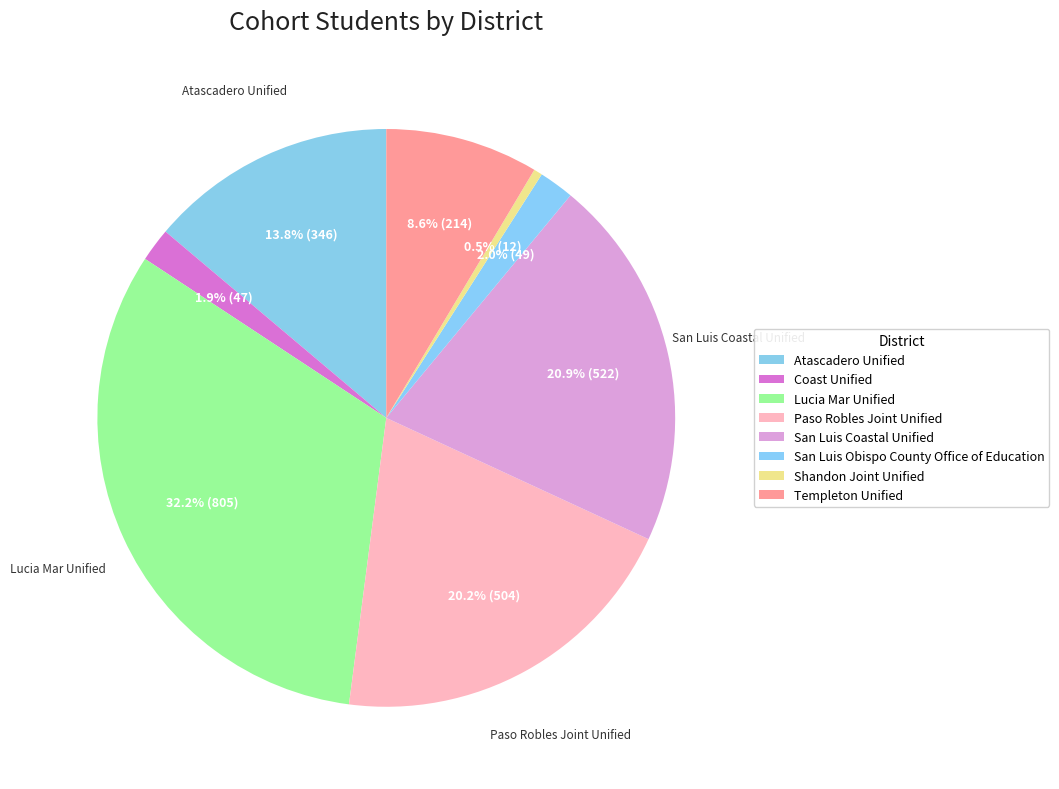

How many segments does this pie chart have?

8